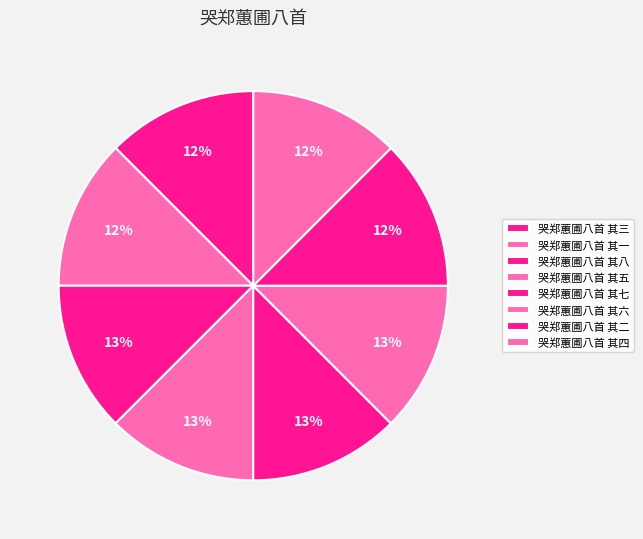

How many segments does this pie chart have?

8